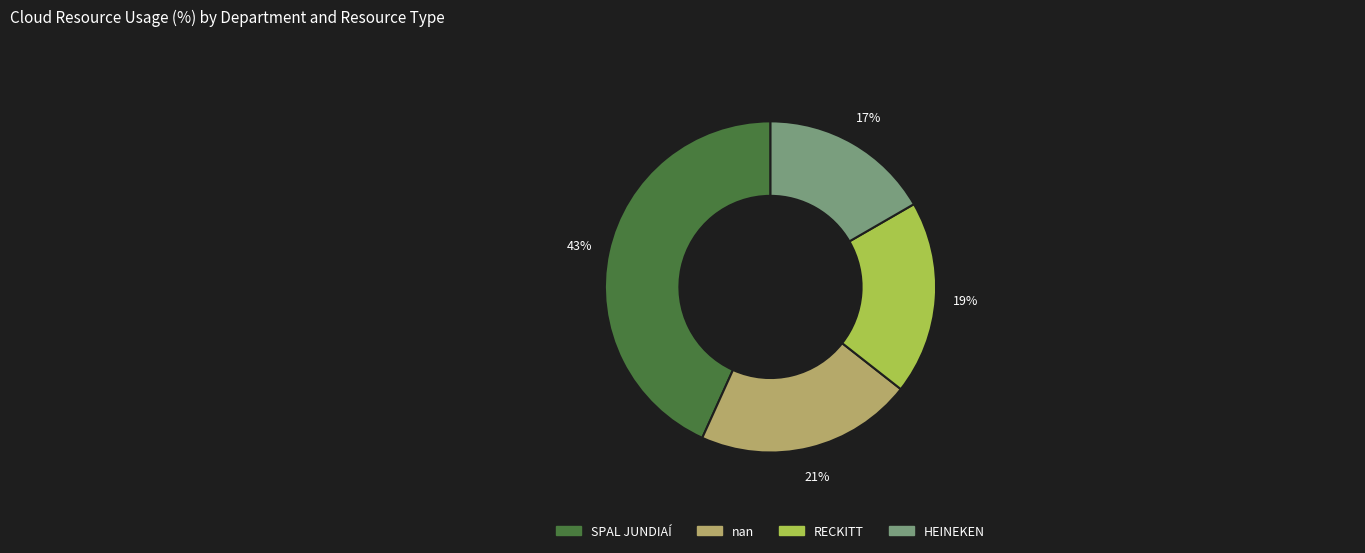

Is there any slice that represents more than half of the pie?

No